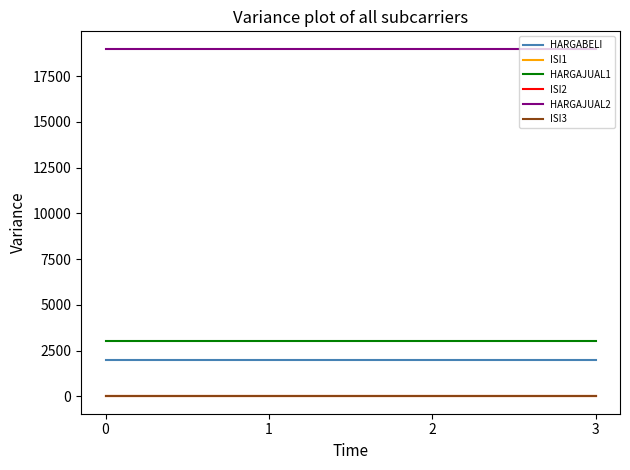

Count the number of categories in the chart.

4